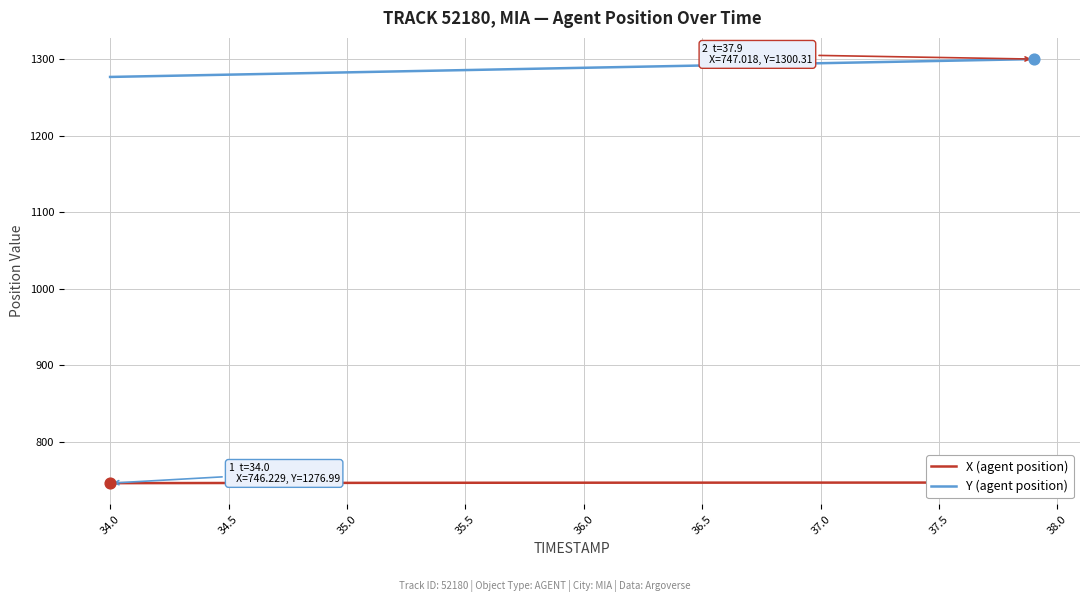

What are all the series names shown in the legend?

X (agent position), Y (agent position)